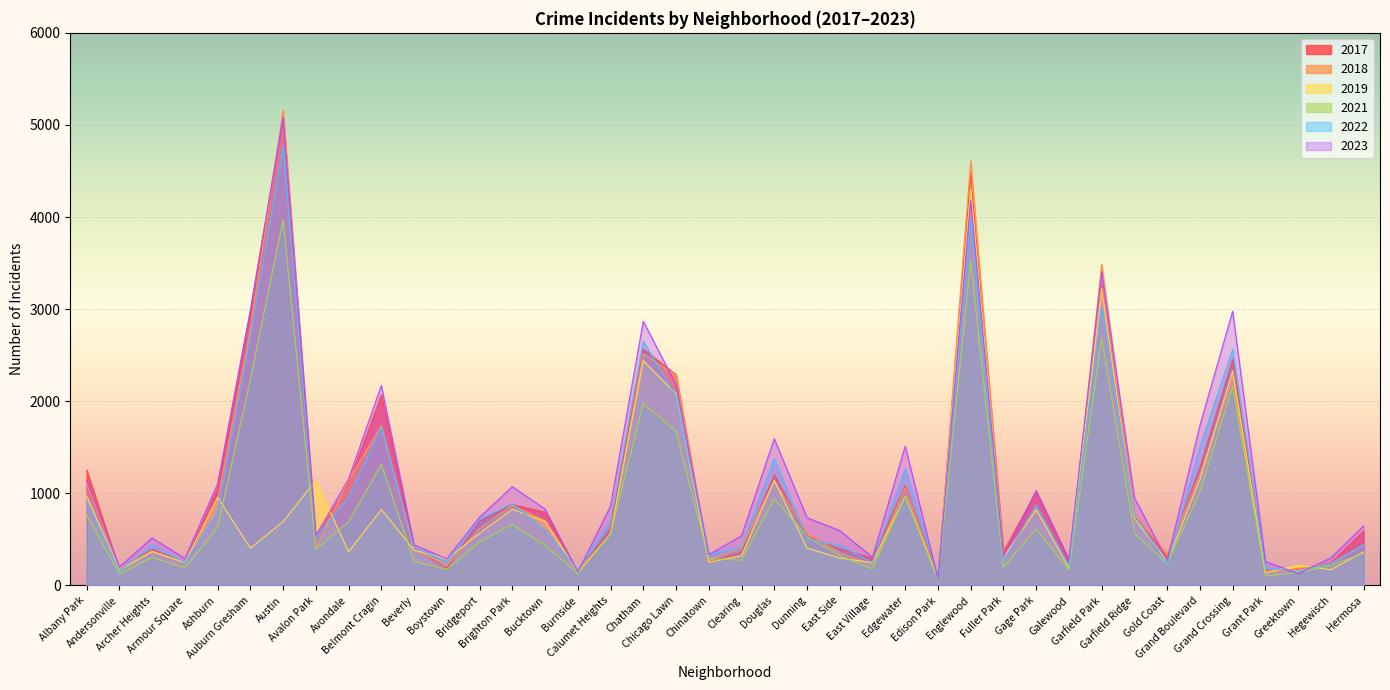

What is the value of the 2023 point at the 18th from the left?

2869